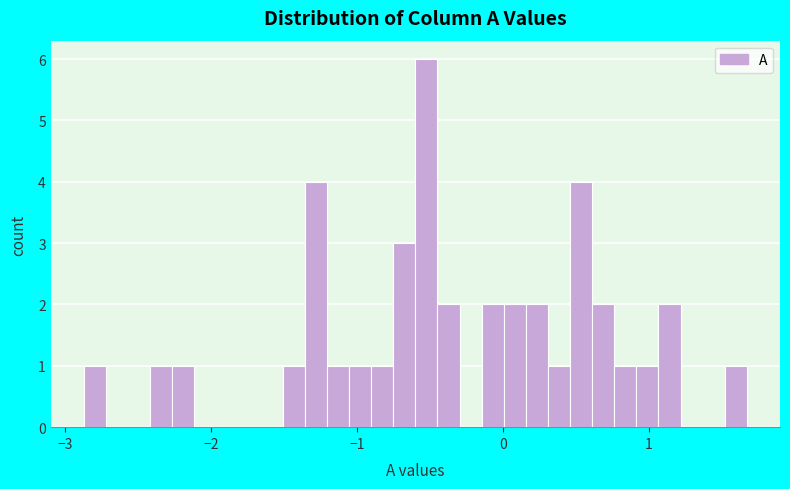

Read against the x-axis, roughly where is the centre of the tallest bar?

-0.5